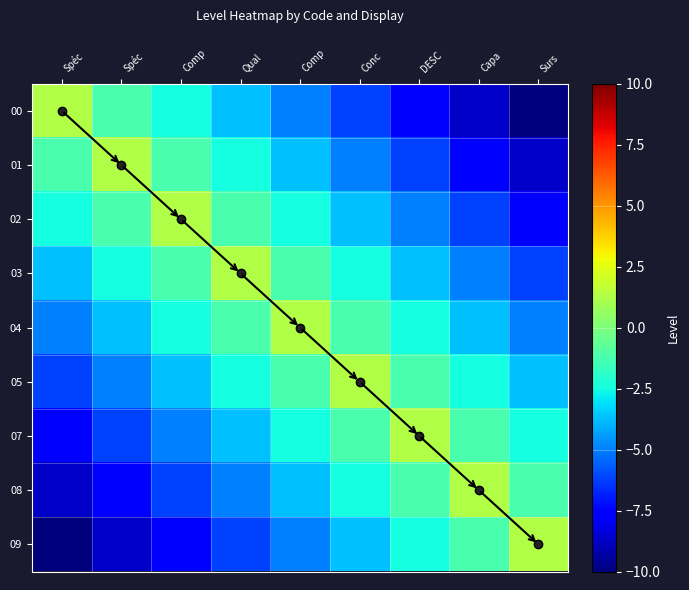

What is the minimum value shown in the chart?

-10.0